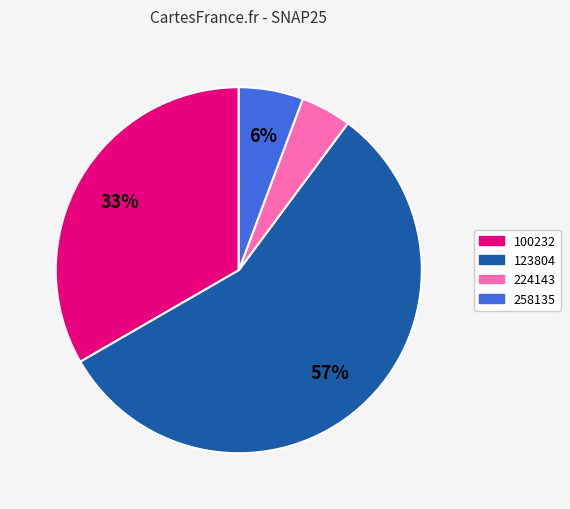

To the nearest percent, what is the average slice percentage?

25%